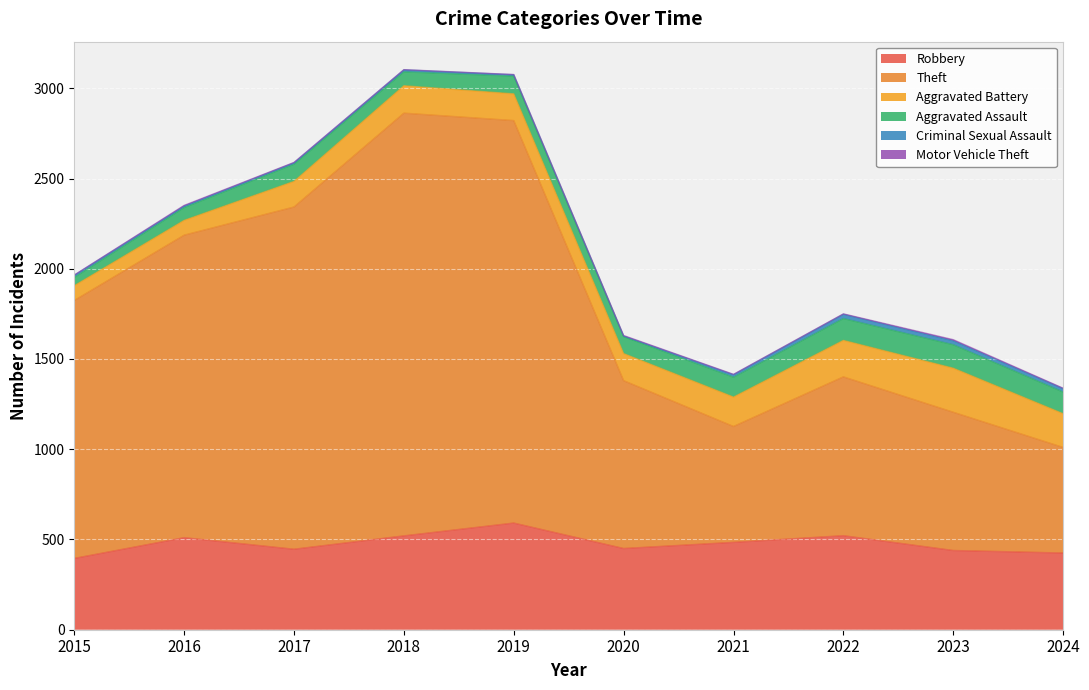

True or false: Criminal Sexual Assault and Aggravated Assault cross at least once.

False